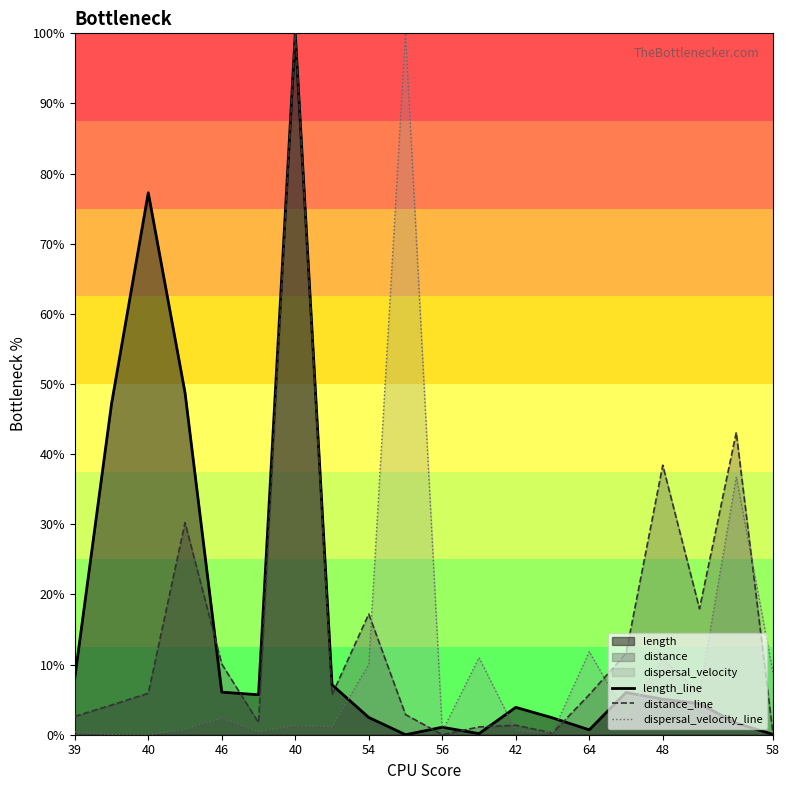

Which series has the largest total across all categories?

length_line